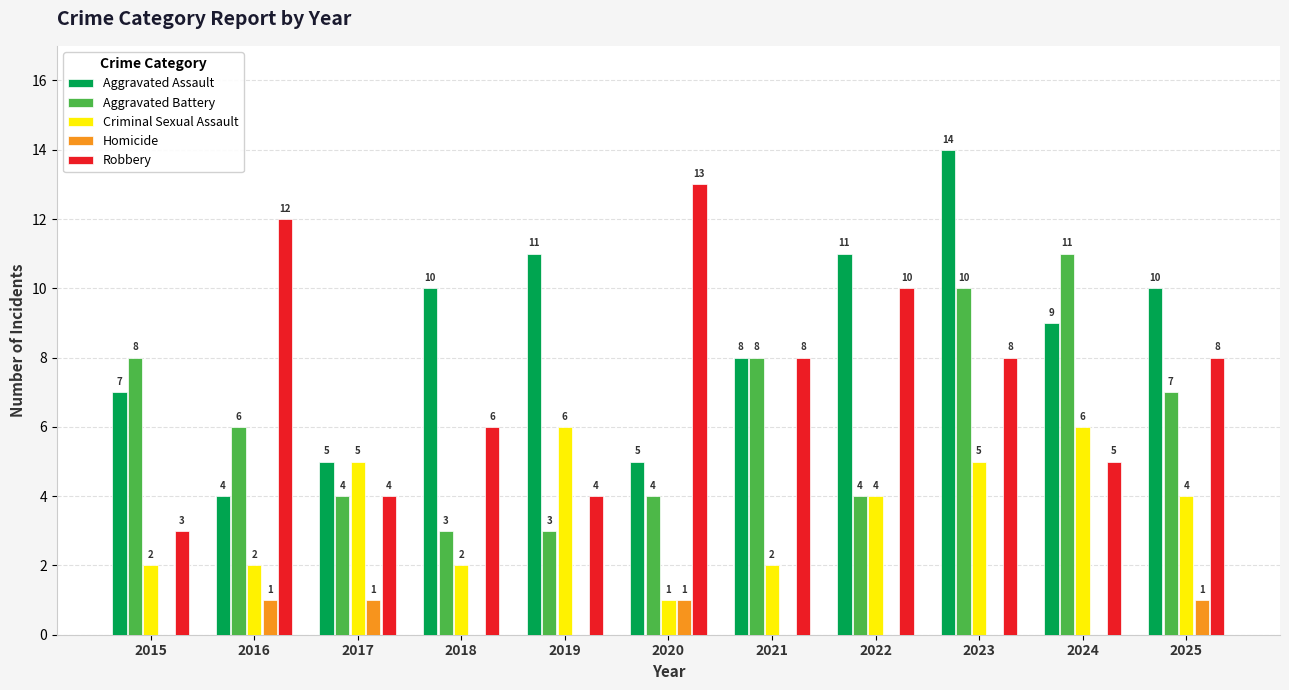

True or false: Aggravated Assault has a value of 6 at 2023.

False